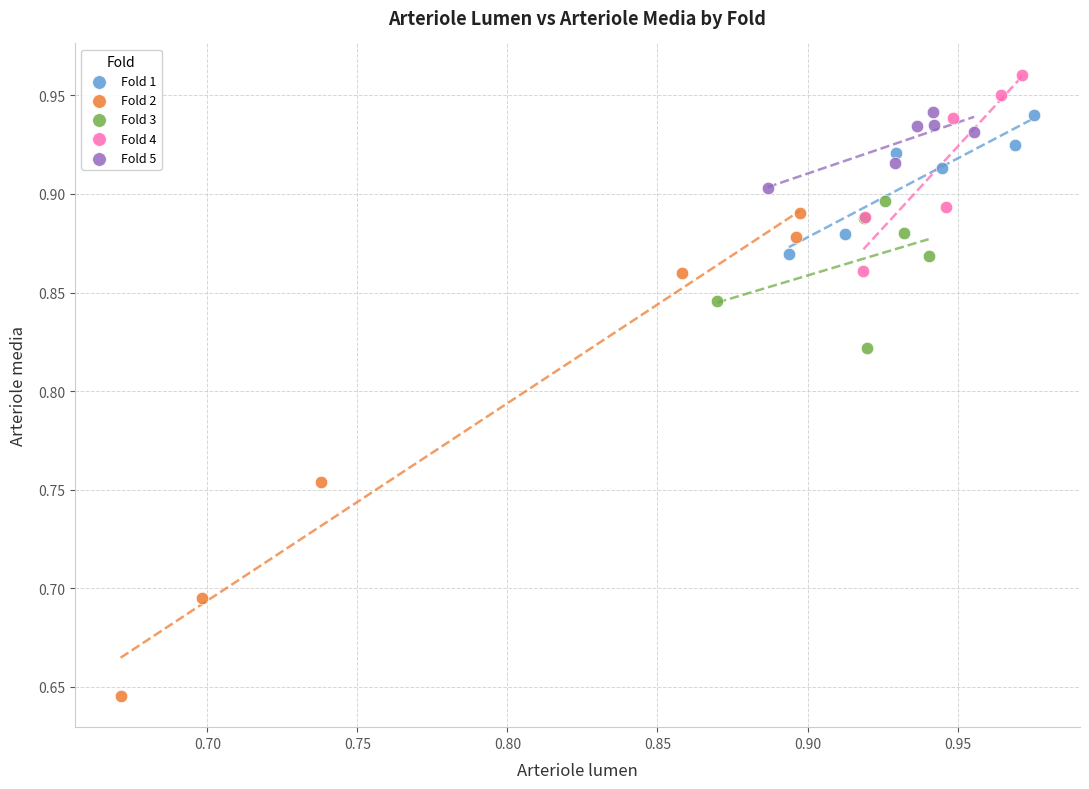

Which series has the largest Y range (max minus min)?

Fold 2